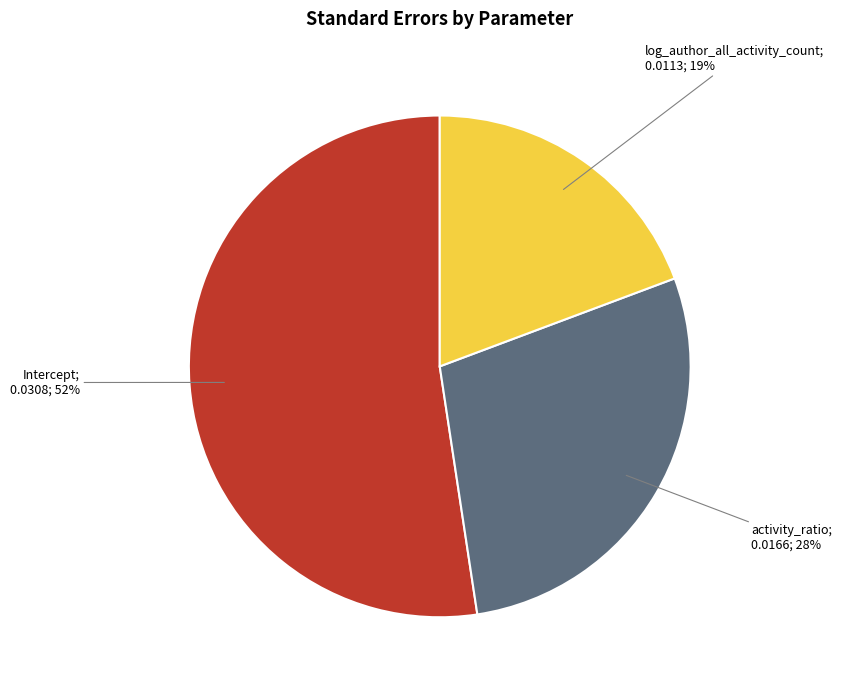

To the nearest percent, what is the average slice percentage?

33%